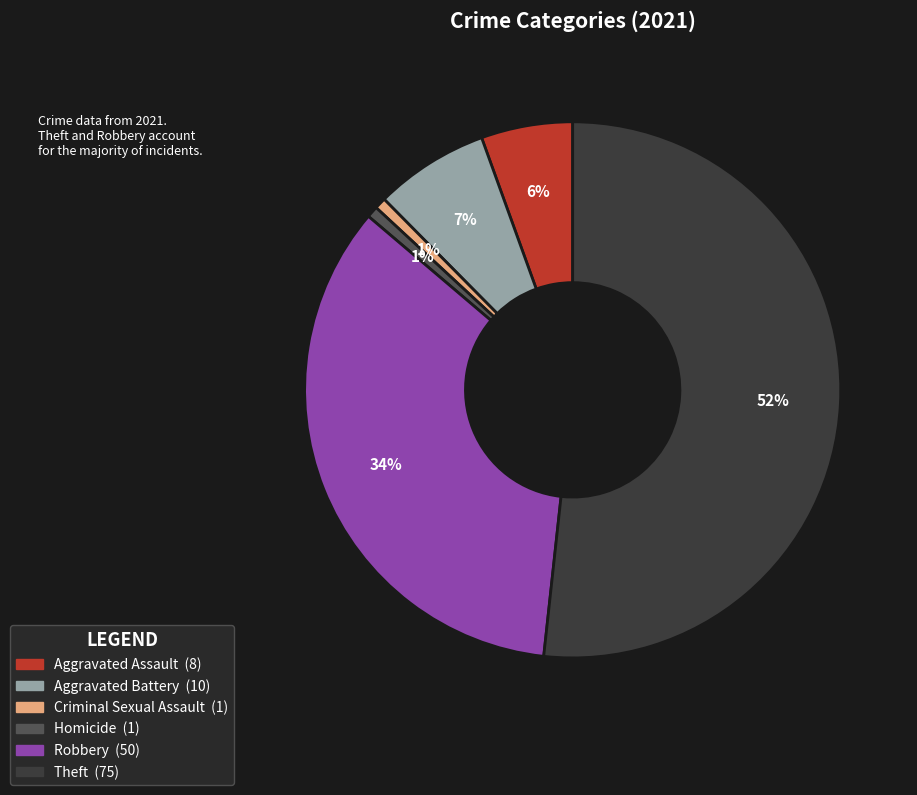

Which has a higher value, Robbery or Theft?

Theft